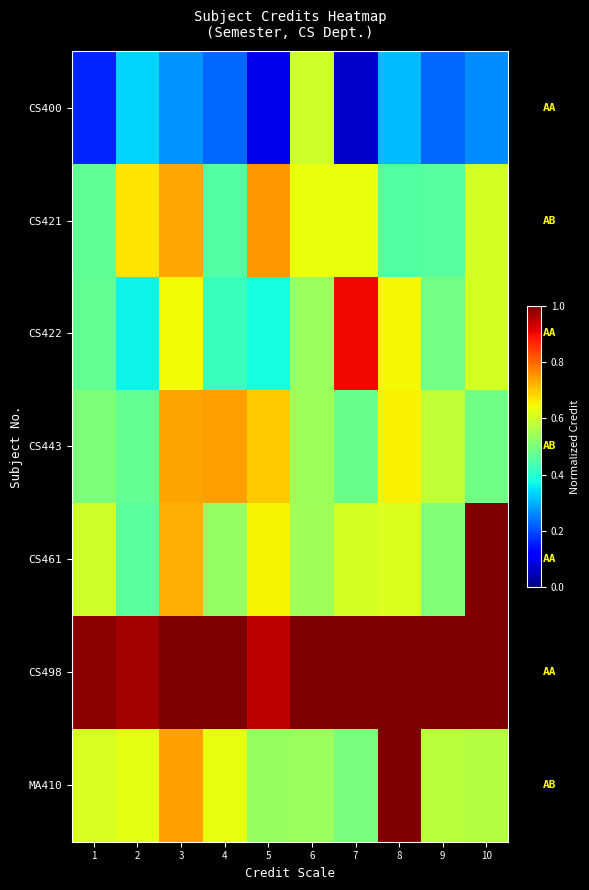

At which category is the sum across all series the highest?

3